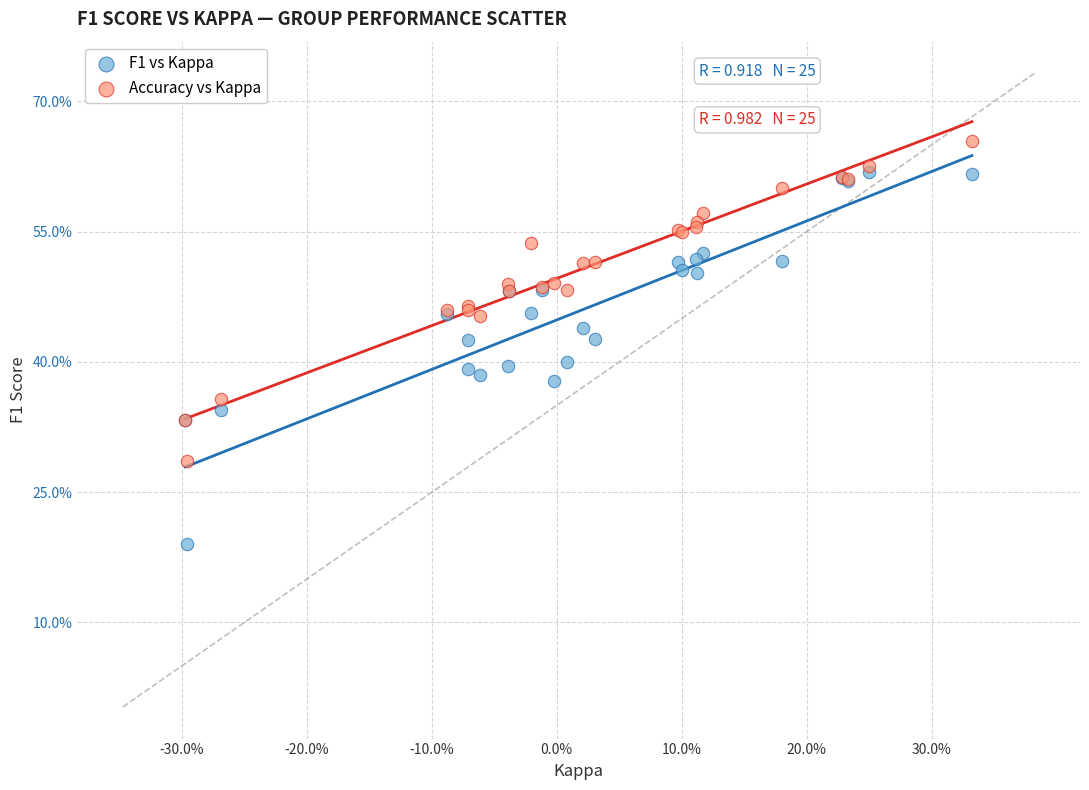

Which series contains the highest Y value?

Accuracy vs Kappa